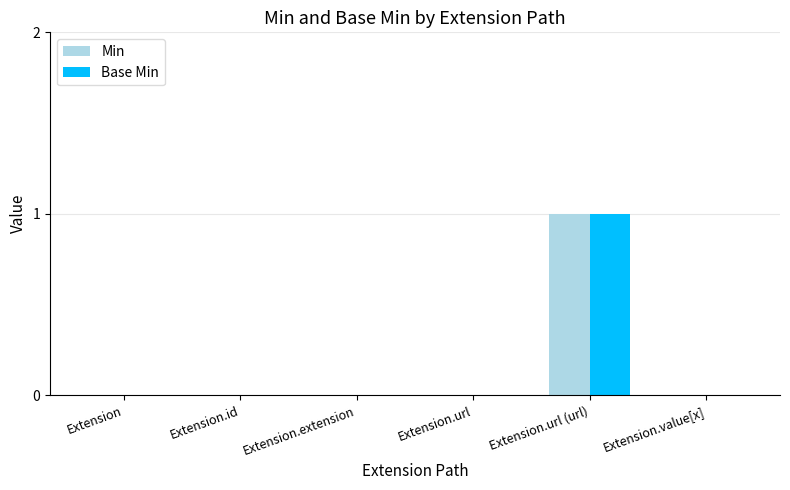

At which category is the sum across all series the highest?

Extension.url (url)